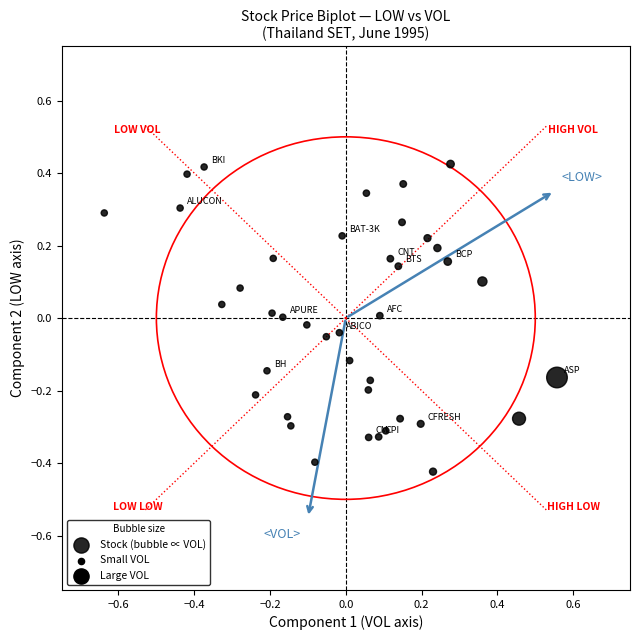

What is the range of X values (max minus min)?

1.2